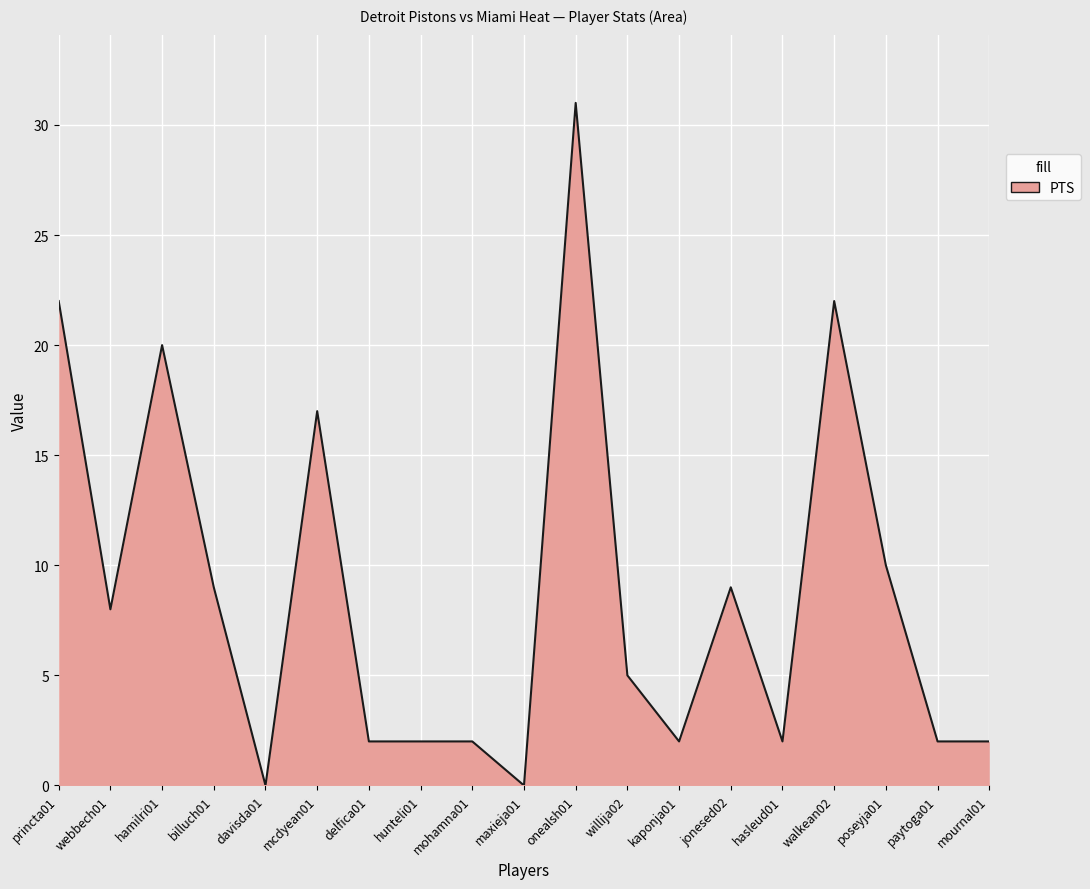

What is the difference between the values at poseyja01 and delfica01?

8